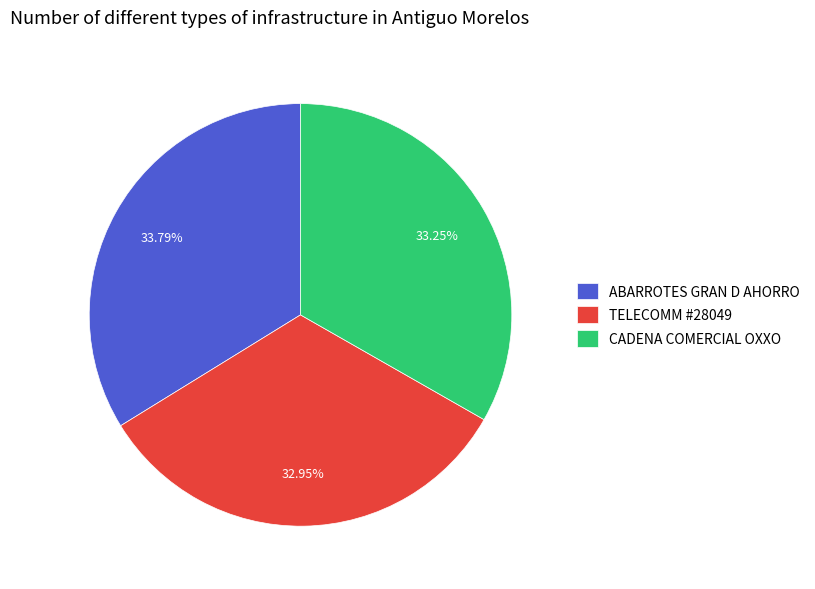

Which category has the biggest portion of the pie?

ABARROTES GRAN D AHORRO